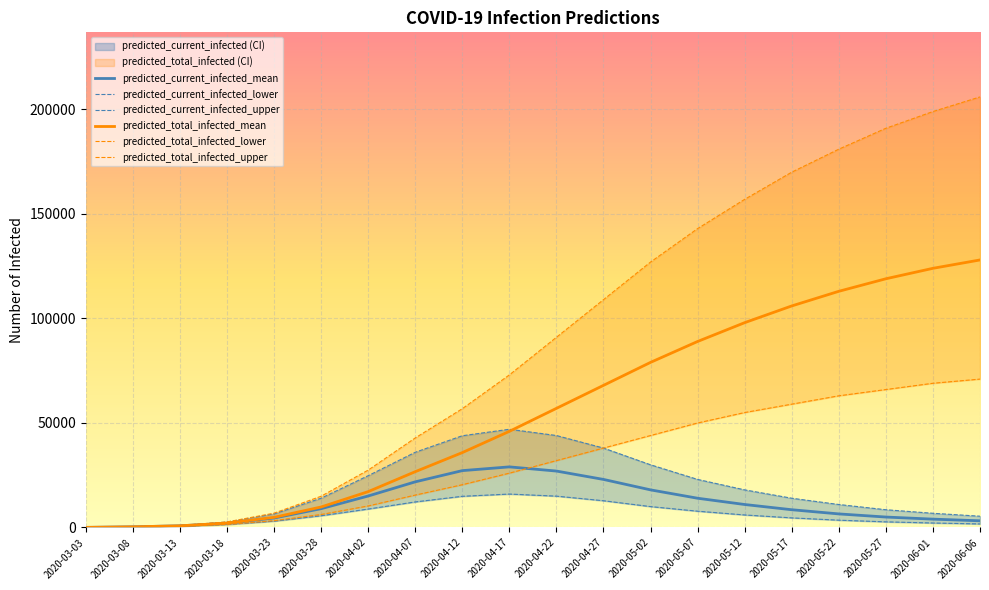

Reading right to left, list all the values displayed in this chart.

predicted_current_infected_mean: 3200	4000	5000	6500	8500	11000	14000	18000	23000	27000	29000	27208	21842	15064	9004	4537	2039	808	320	53
predicted_current_infected_lower: 1700	2150	2700	3500	4600	6000	7800	10000	12800	15000	16000	14926	12232	8825	5618	3032	1439	594	240	40
predicted_current_infected_upper: 5400	6800	8500	11000	14000	18000	23000	30000	38000	44000	47000	43894	35986	24781	14011	6489	2612	946	360	60
predicted_total_infected_mean: 128000	124000	119000	113000	106000	98000	89000	79000	68000	57000	46000	35833	26699	17156	9812	4857	2092	808	320	53
predicted_total_infected_lower: 71000	69000	66000	63000	59000	55000	50000	44000	38000	32000	26000	20464	15504	10305	6213	3272	1479	594	240	40
predicted_total_infected_upper: 206000	199000	191000	181000	170000	157000	143000	127000	109000	91000	73000	56833	42834	27452	14957	6849	2672	946	360	60